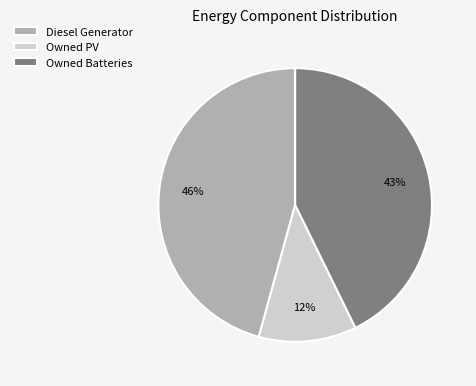

True or false: Owned PV accounts for 12% of the total.

True